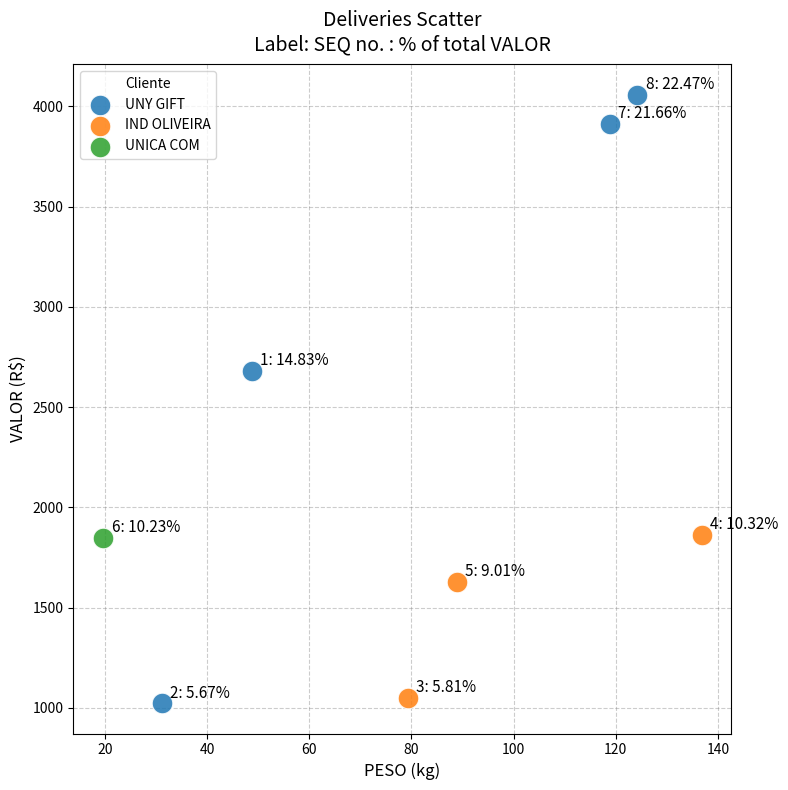

What are all the series names shown in the legend?

UNY GIFT, IND OLIVEIRA, UNICA COM